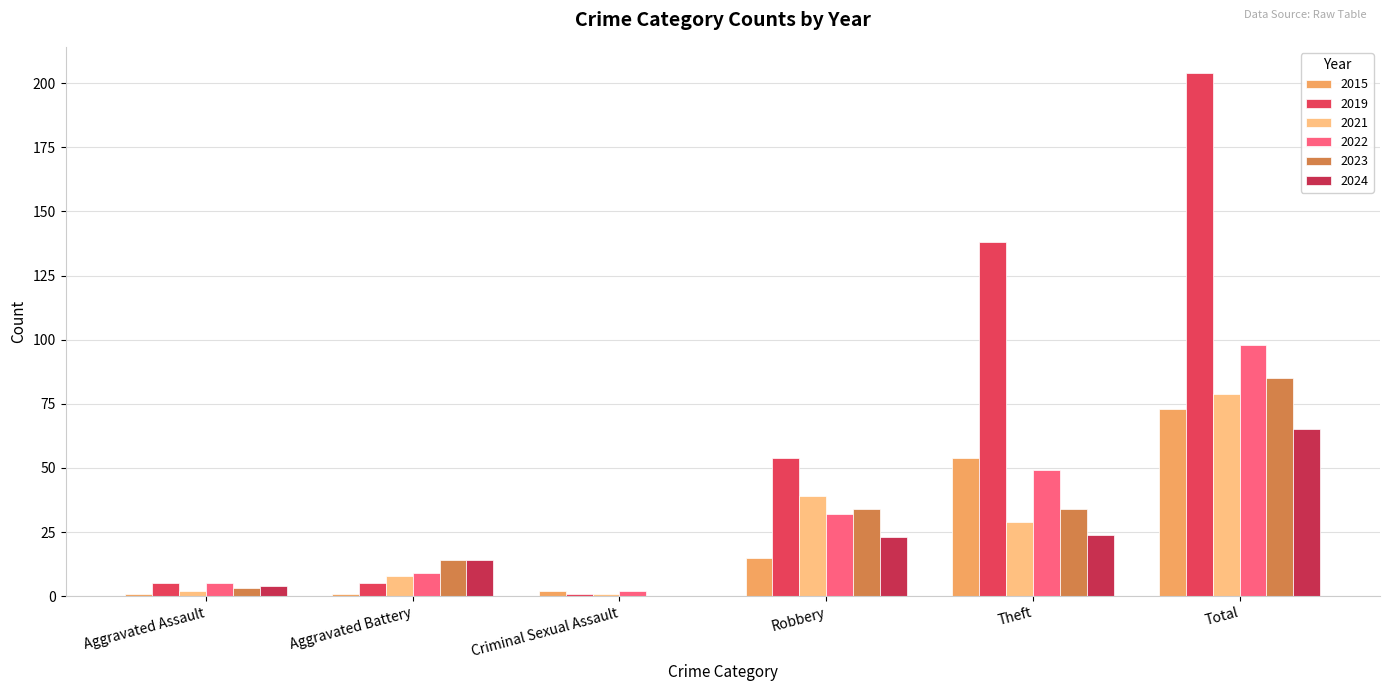

What is the label of the 3rd bar from the left?

Criminal Sexual Assault